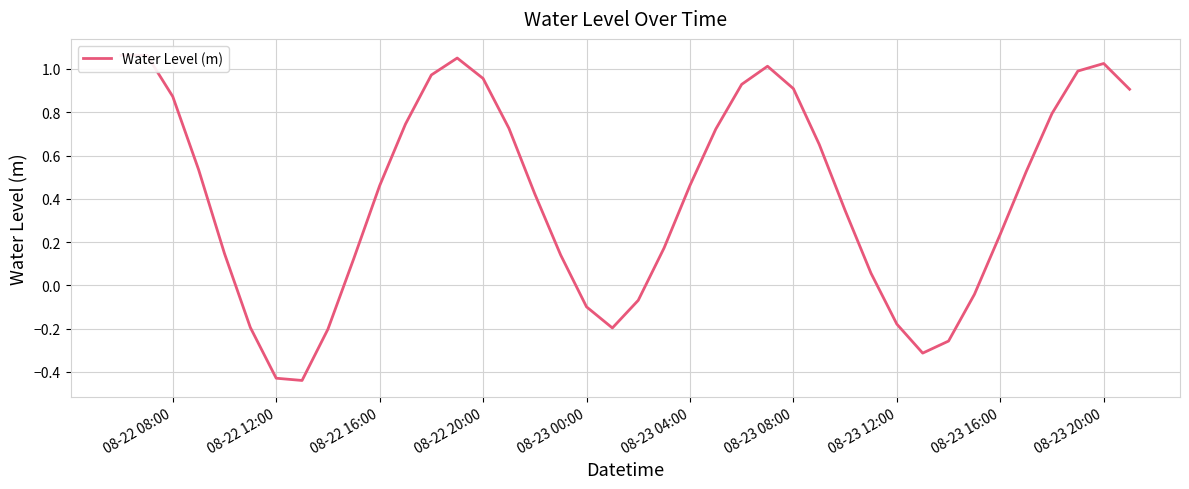

How many categories are shown in the chart?

40